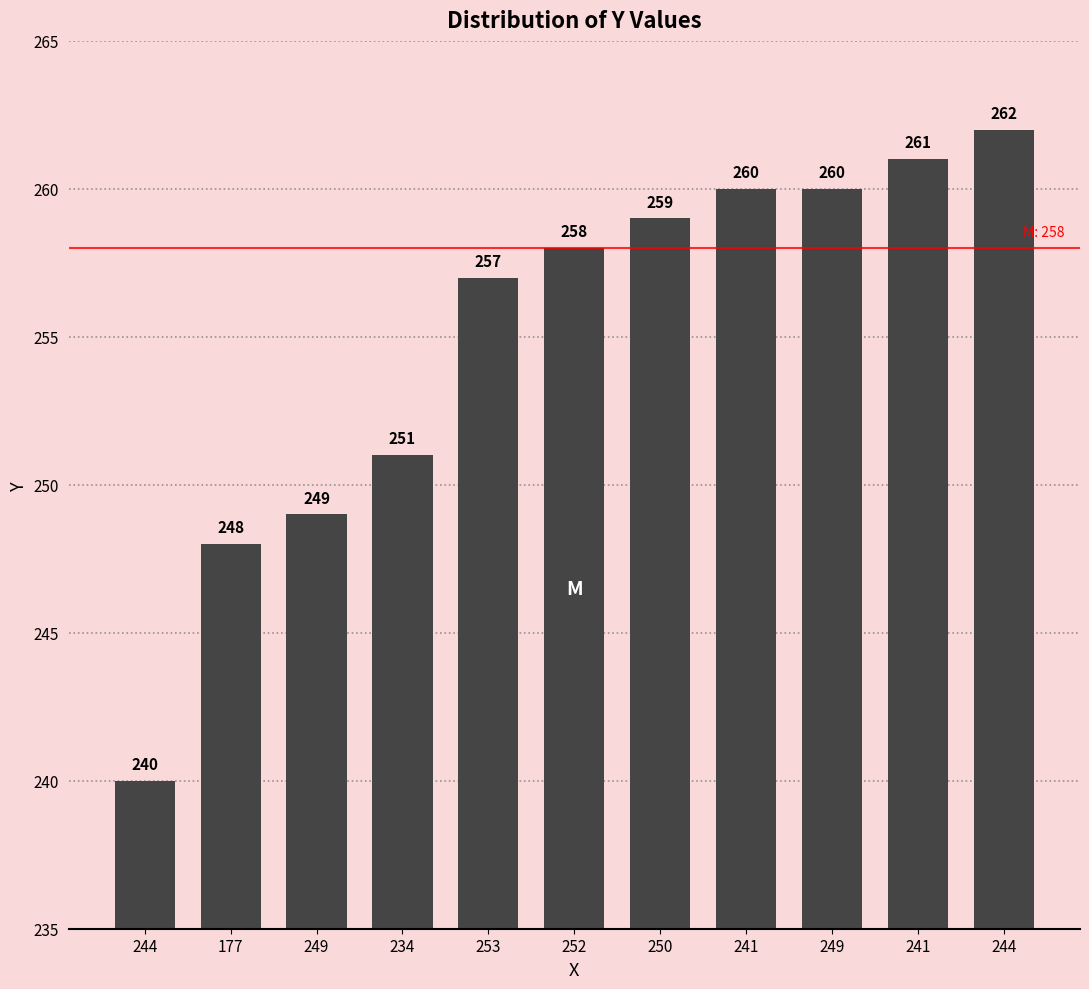

What is the greatest value displayed?

262